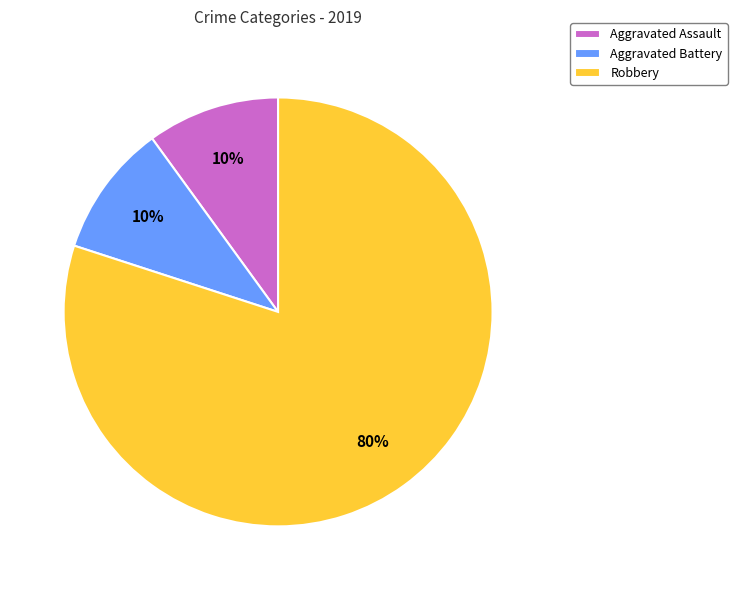

To the nearest percent, what percentage of the pie is Robbery?

80%